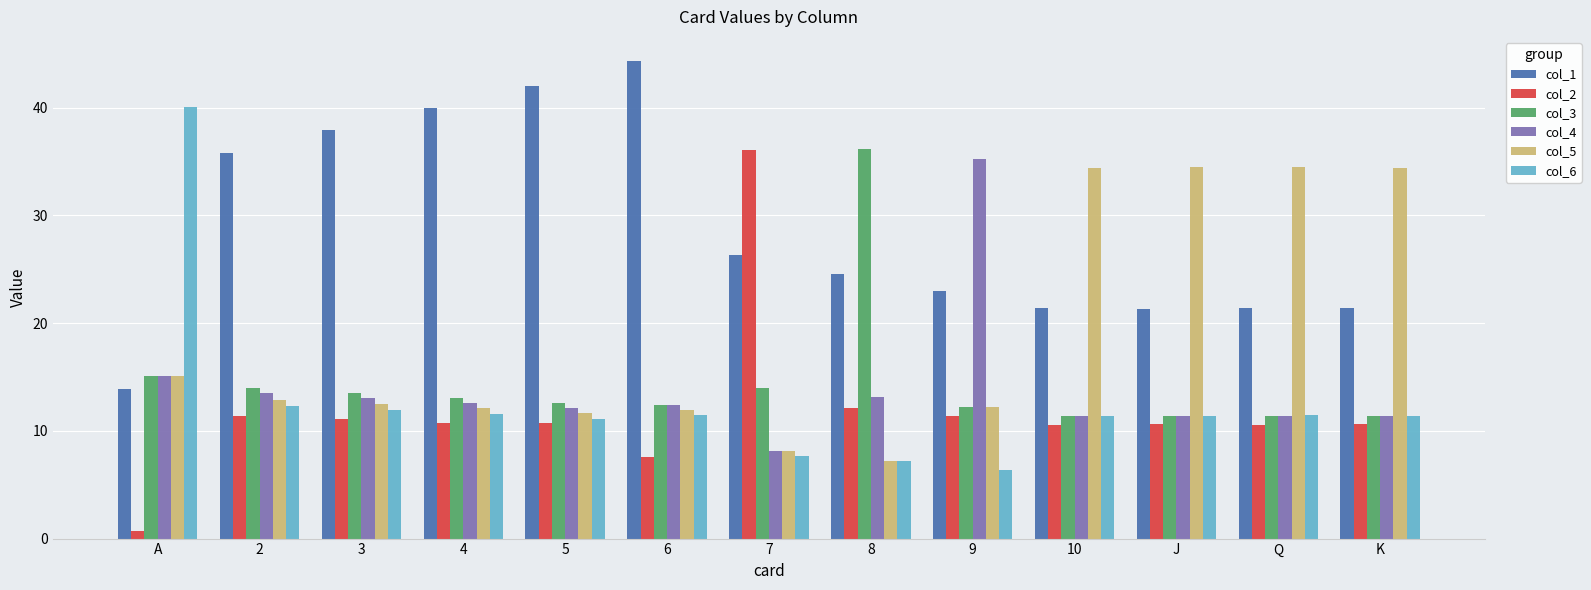

Which category has the highest value across all series?

6